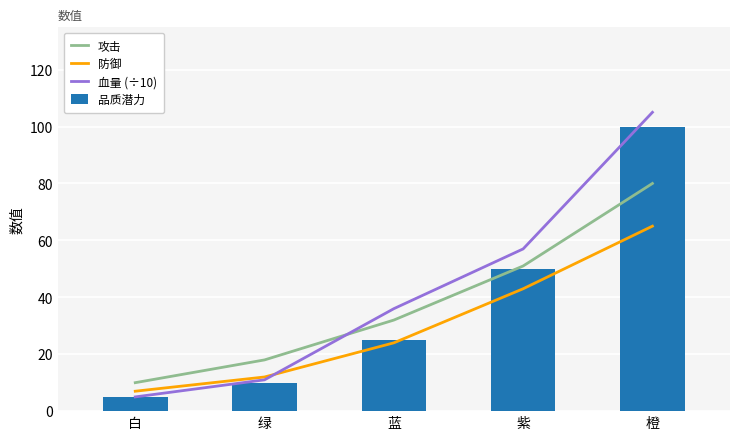

What is the spread (max minus min) of values at 白?

5